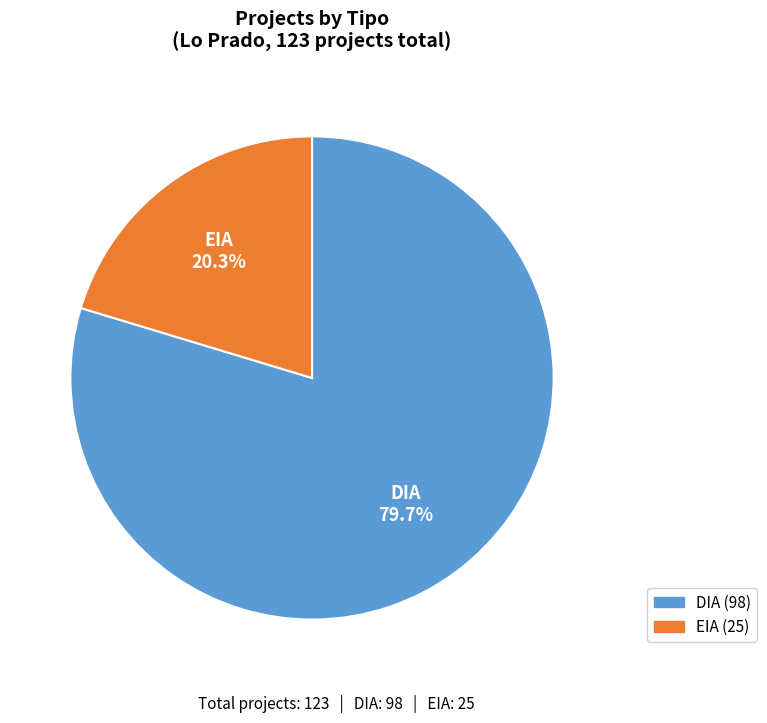

Which category has the smallest portion of the pie?

EIA